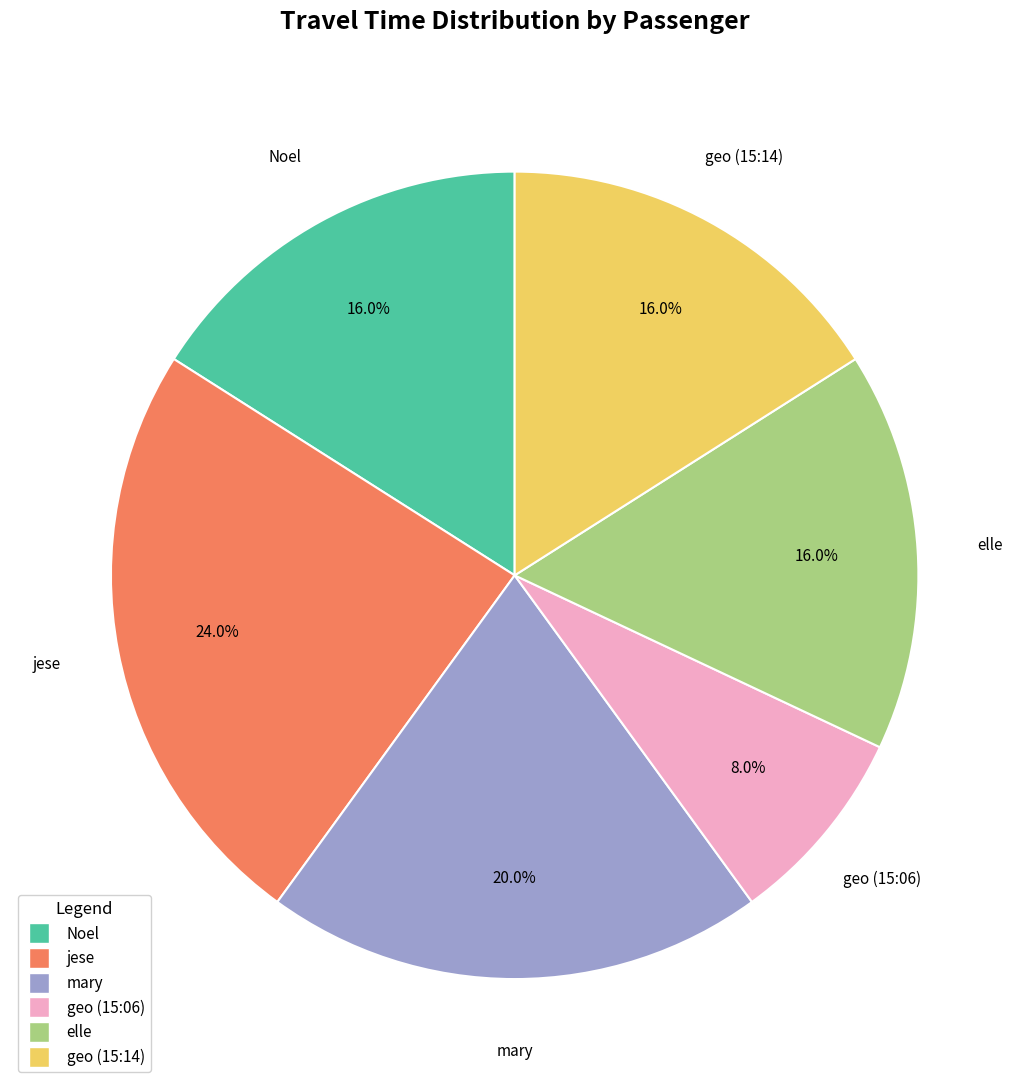

How many segments does this pie chart have?

6